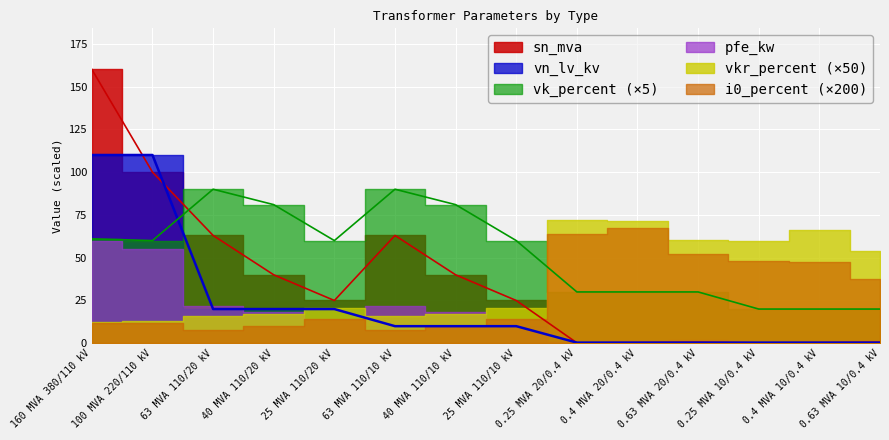

At which label does vn_lv_kv reach its minimum?

0.25 MVA 20/0.4 kV